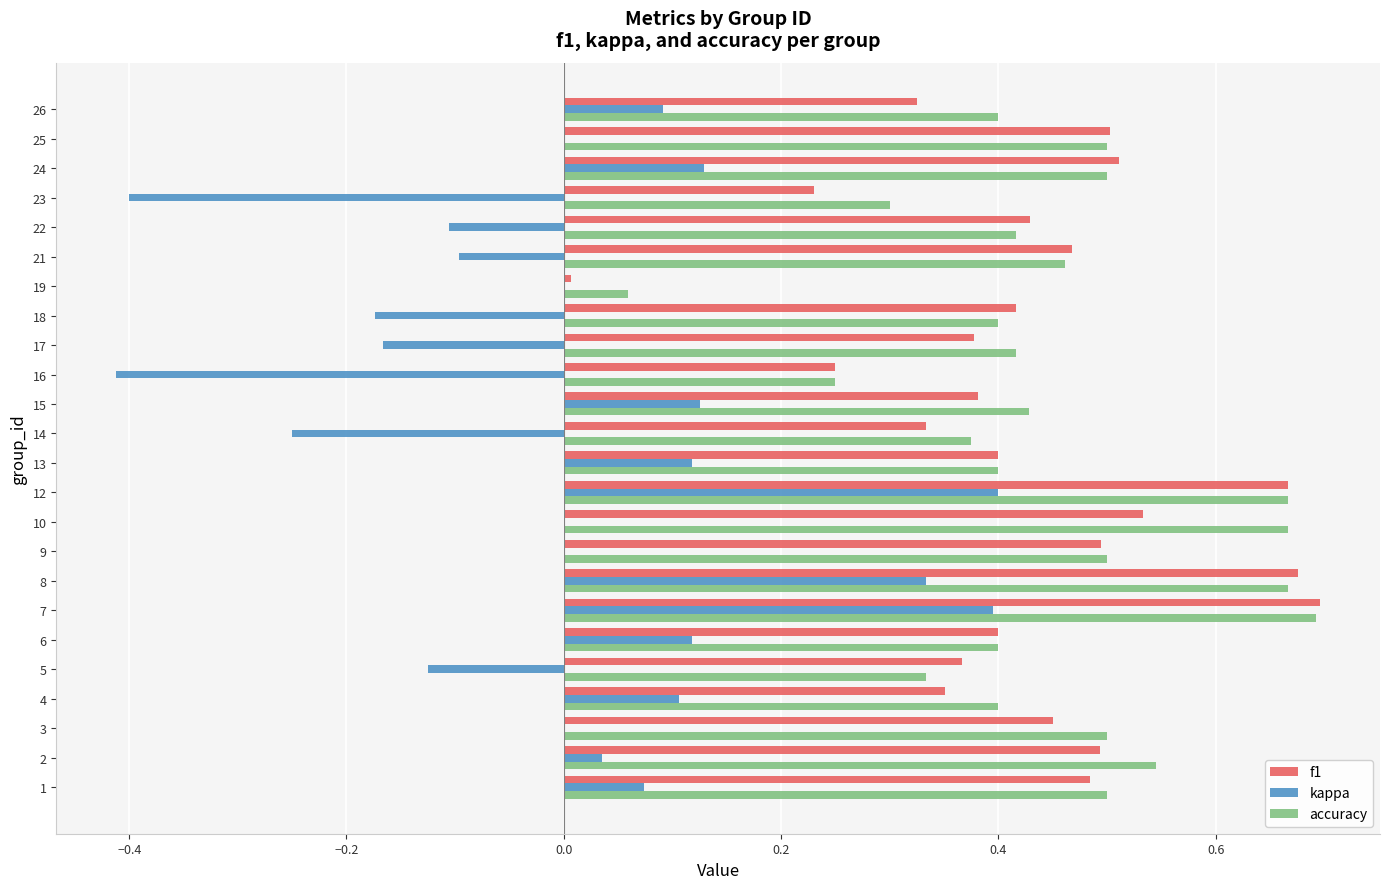

How many distinct data groups are displayed?

3